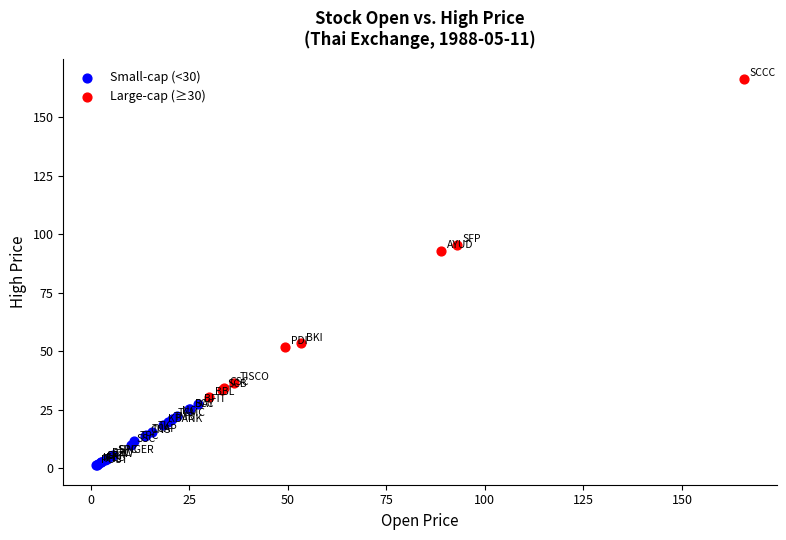

Which series reaches the minimum Y coordinate?

Small-cap (<30)